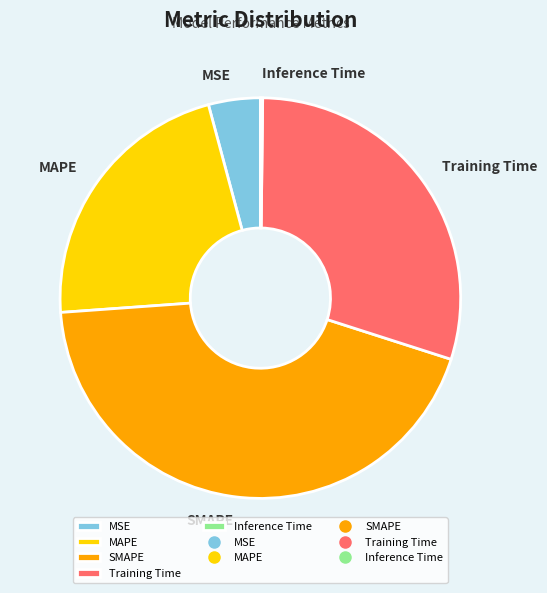

Which has a higher value, MSE or SMAPE?

SMAPE